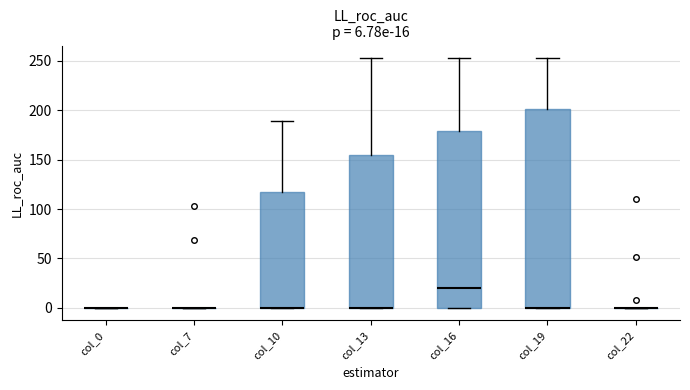

Which box is the tallest, from its lower edge to its upper edge?

col_19